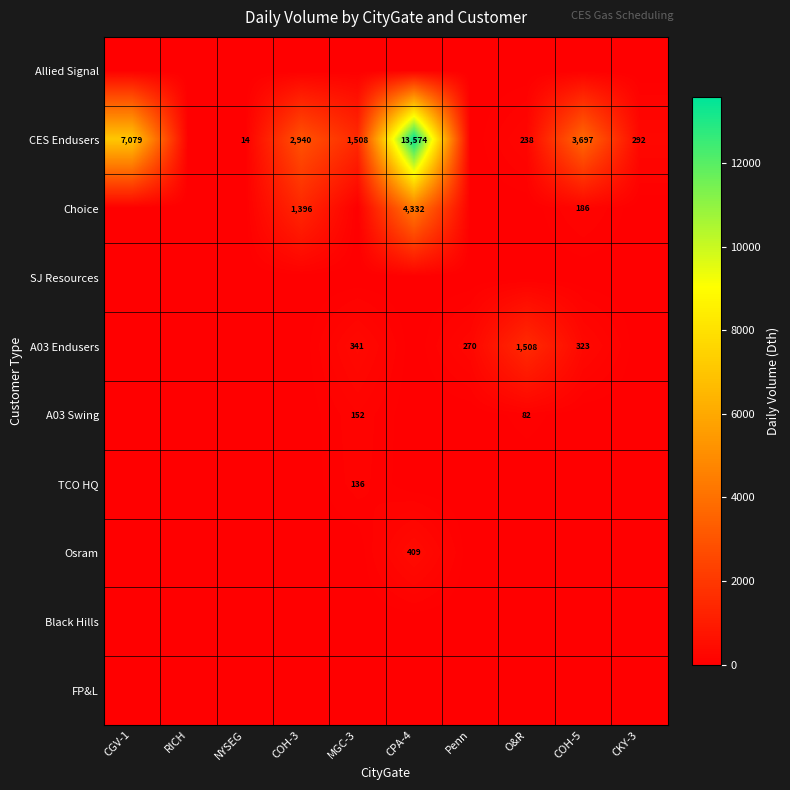

How many distinct data groups are displayed?

10